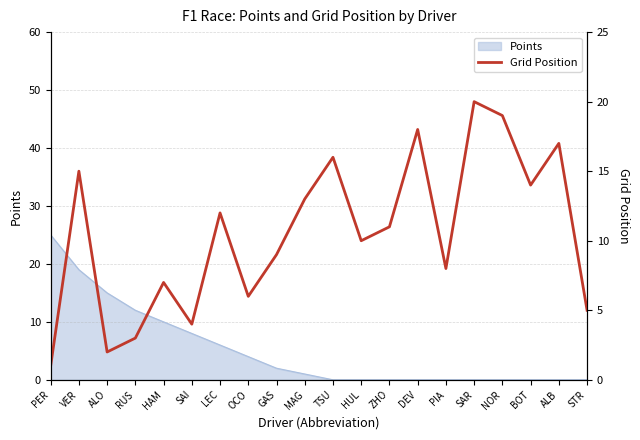

Where is the first local maximum?

VER